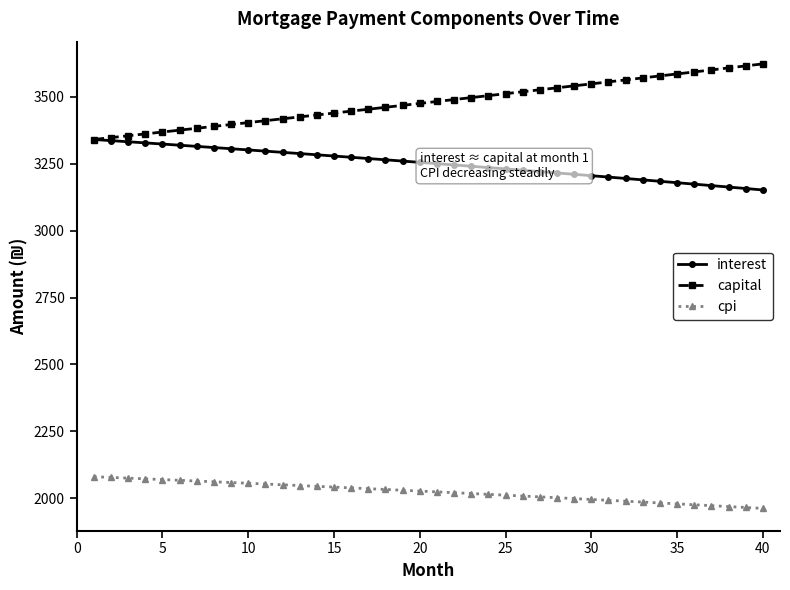

Which series has the largest total across all categories?

capital